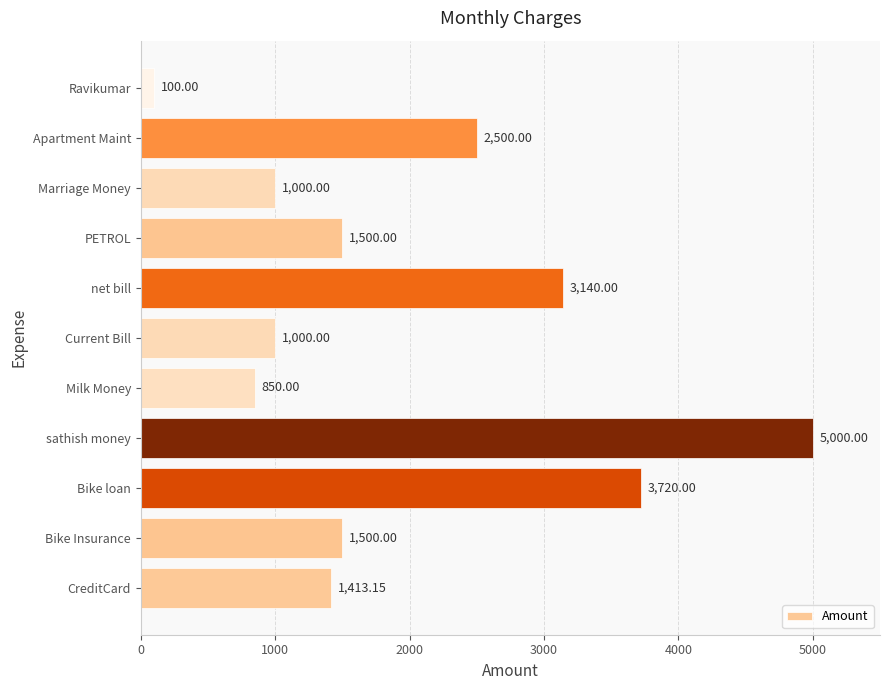

What is the change in value from Bike Insurance to Marriage Money?

-500.0